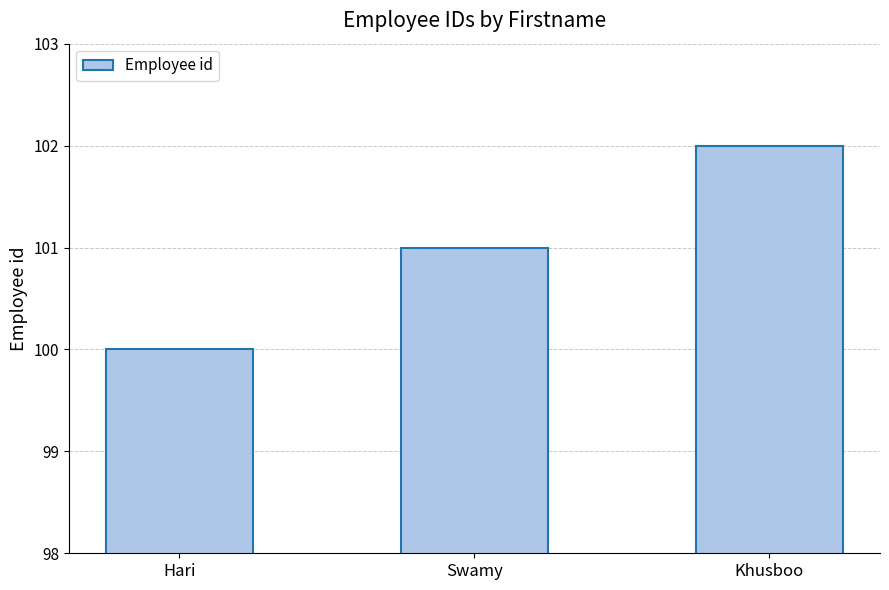

What position from the left is Hari?

1